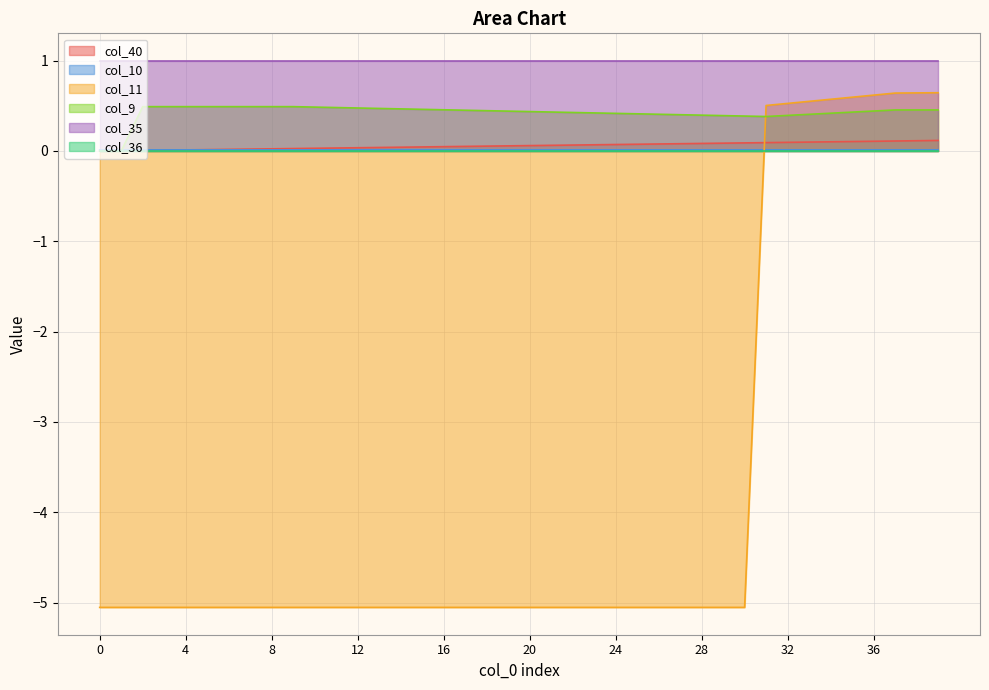

What is the smallest value displayed?

-5.1